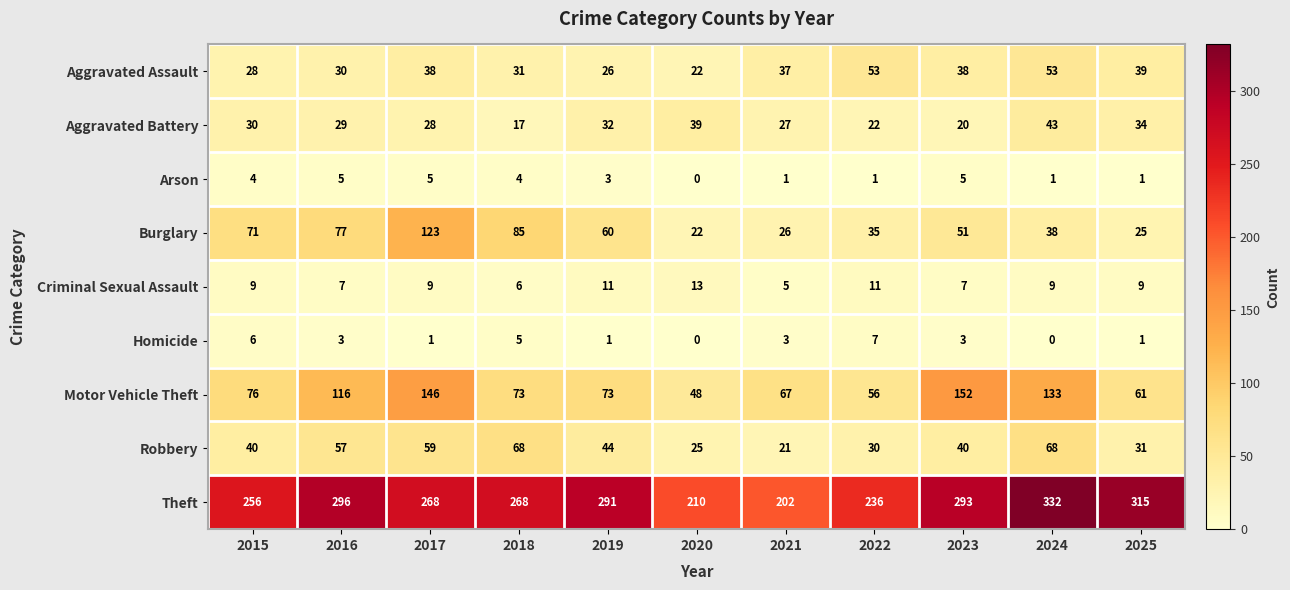

What is the spread (max minus min) of values at 2016?

293